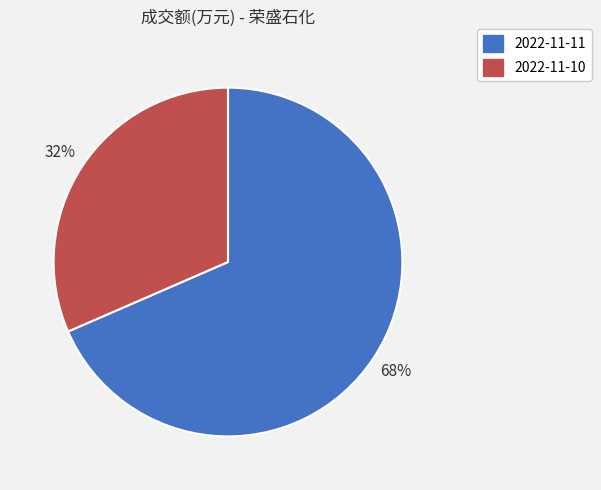

What is the largest slice in the pie chart?

2022-11-11